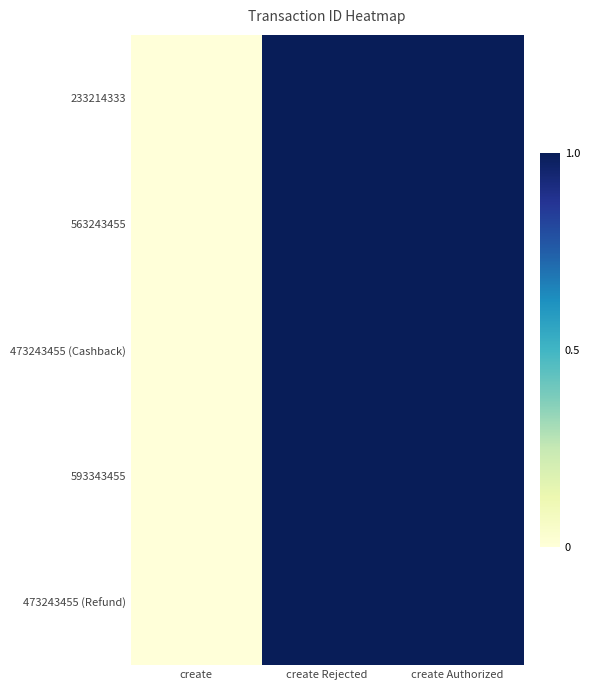

At which category is the sum across all series the highest?

create Authorized